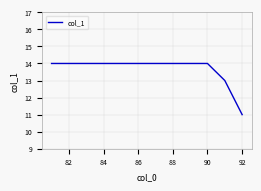

How many lines are shown in the chart?

1